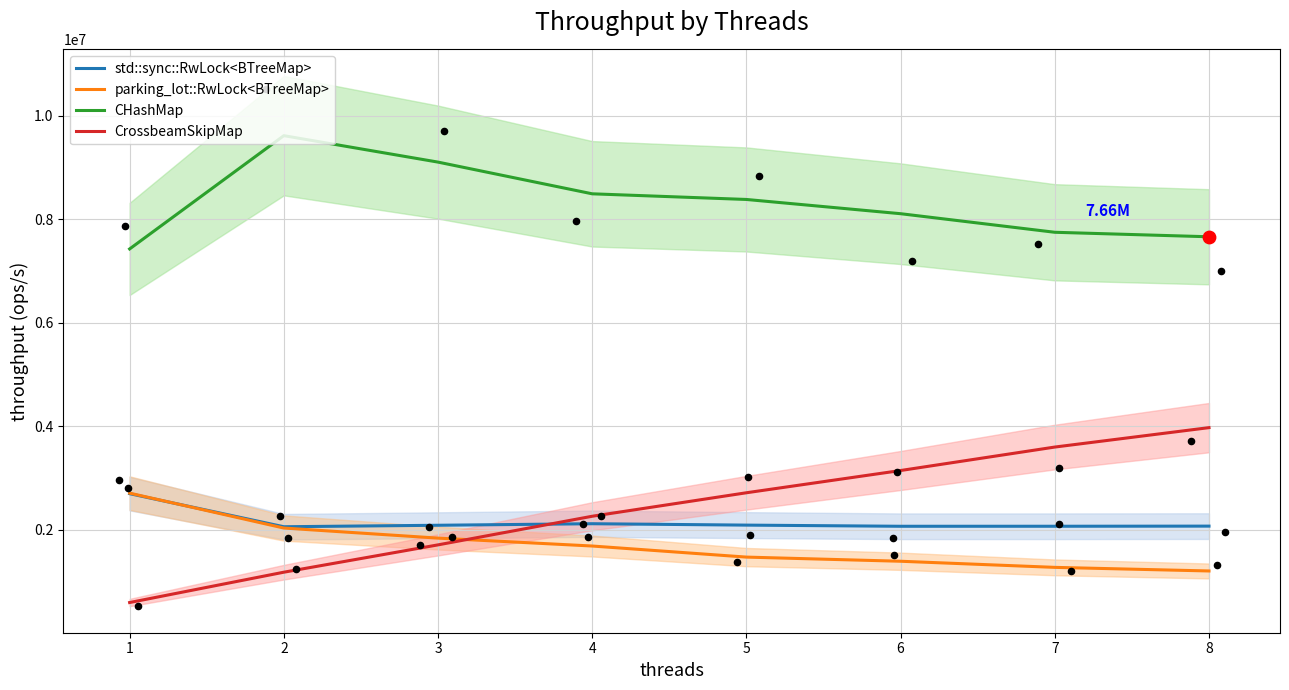

Is the value of parking_lot::RwLock<BTreeMap> at 6 greater than the value of CHashMap at 8?

No